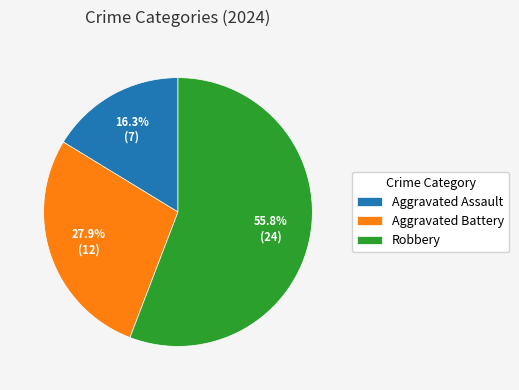

To the nearest percent, what portion does Robbery represent?

56%